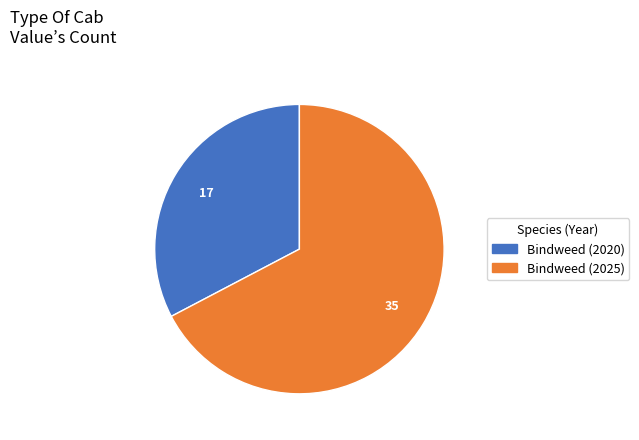

The Bindweed (2025) slice represents 67% of the pie. True or false?

True